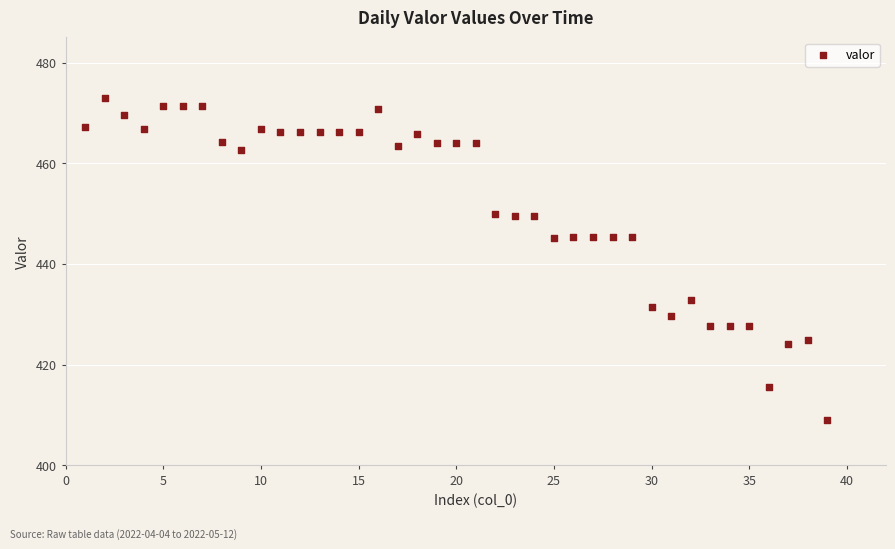

What is the range of X values (max minus min)?

38.0